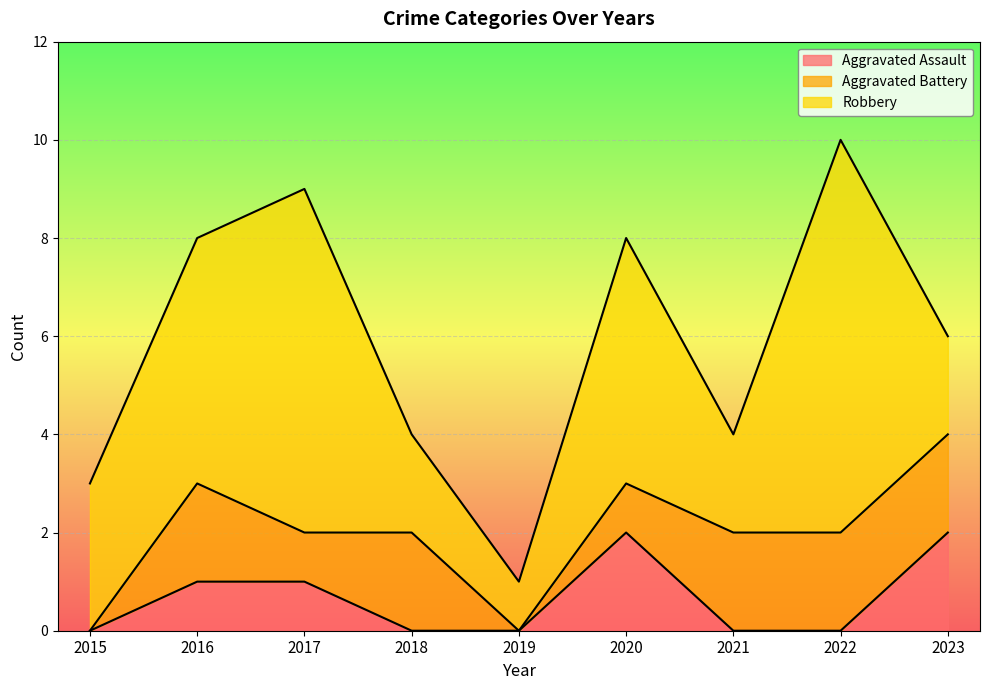

What is the difference between the highest and lowest values at 2020?

4